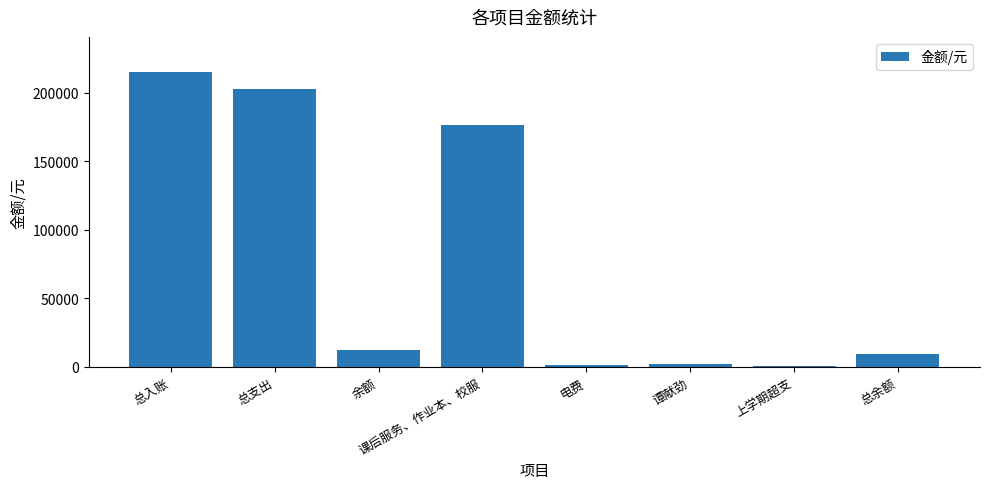

What is the sum of all values?

619470.8